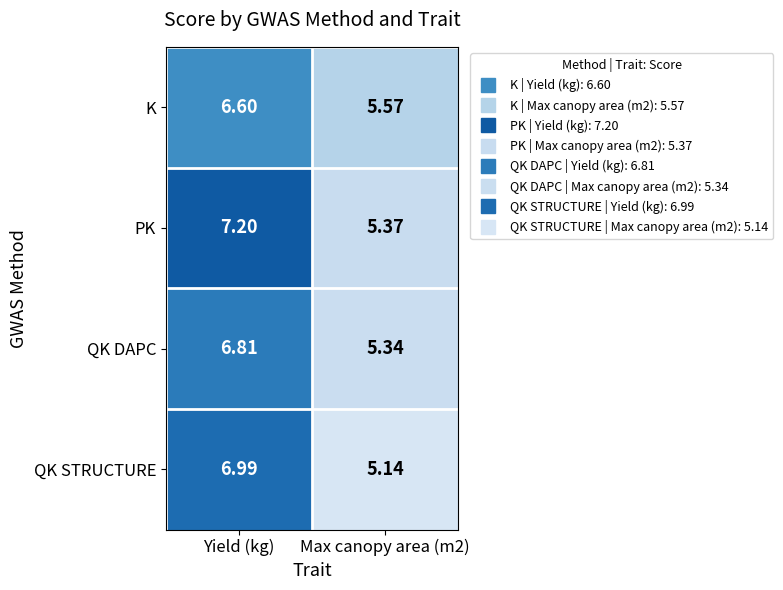

At which label does PK first exceed 7?

Yield (kg)